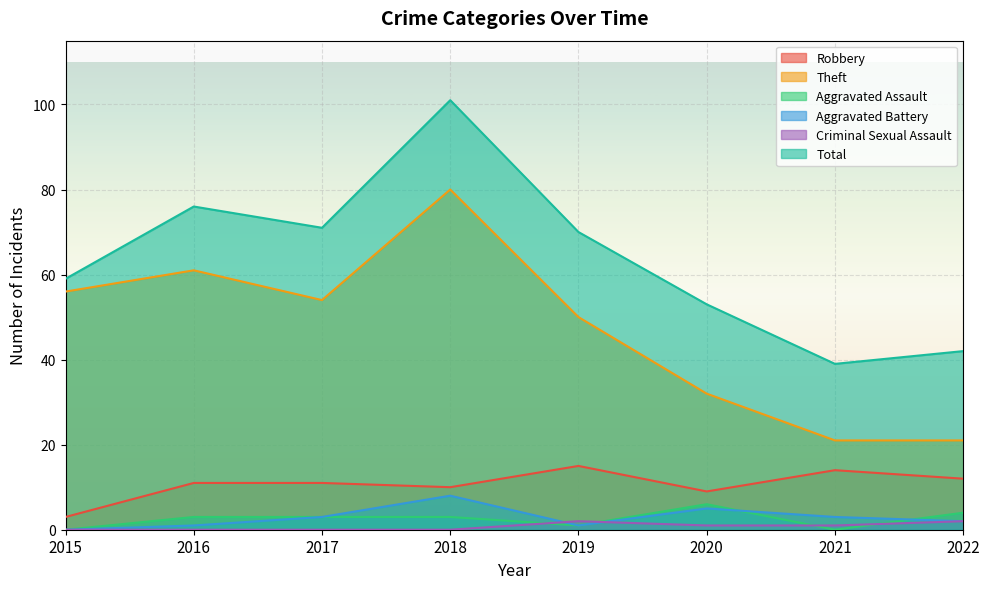

How many lines are shown in the chart?

6